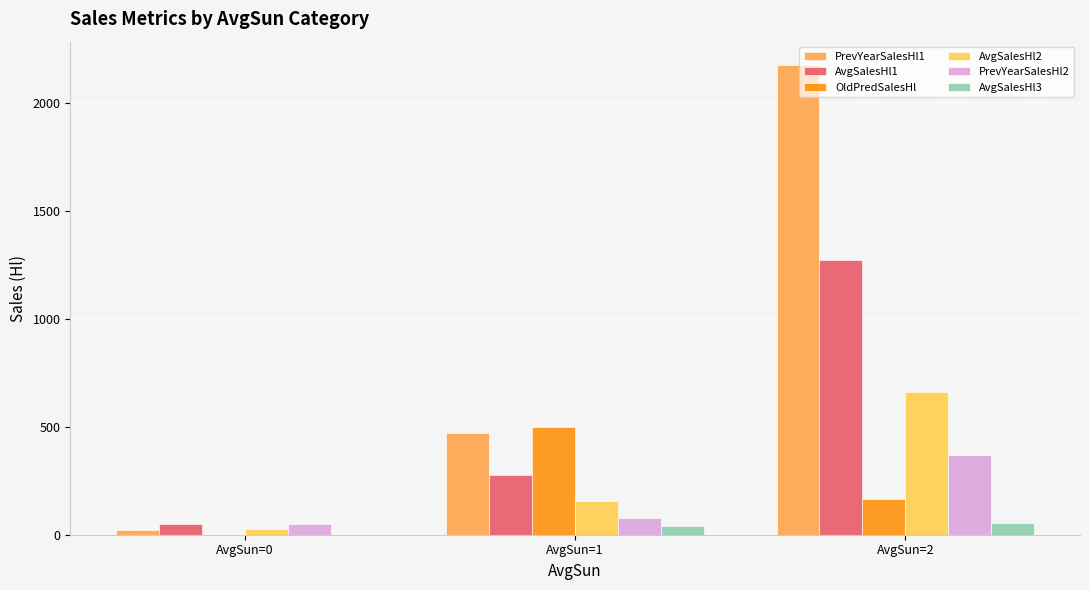

How many groups of bars are there?

3